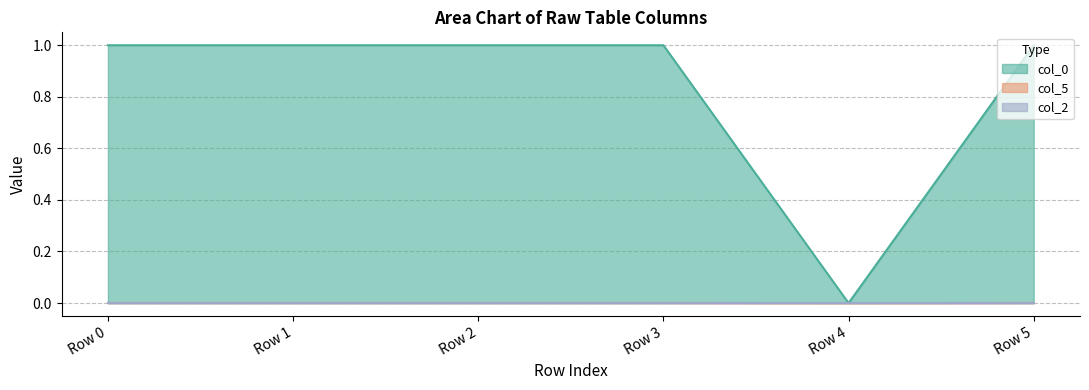

How many lines are shown in the chart?

3